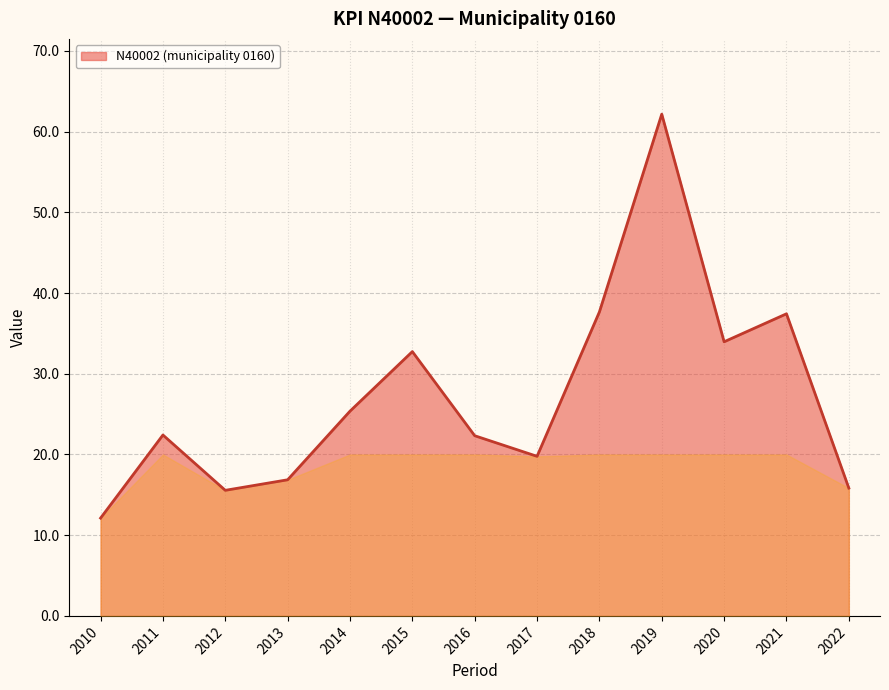

What is the difference between the values at 2020 and 2014?

8.6